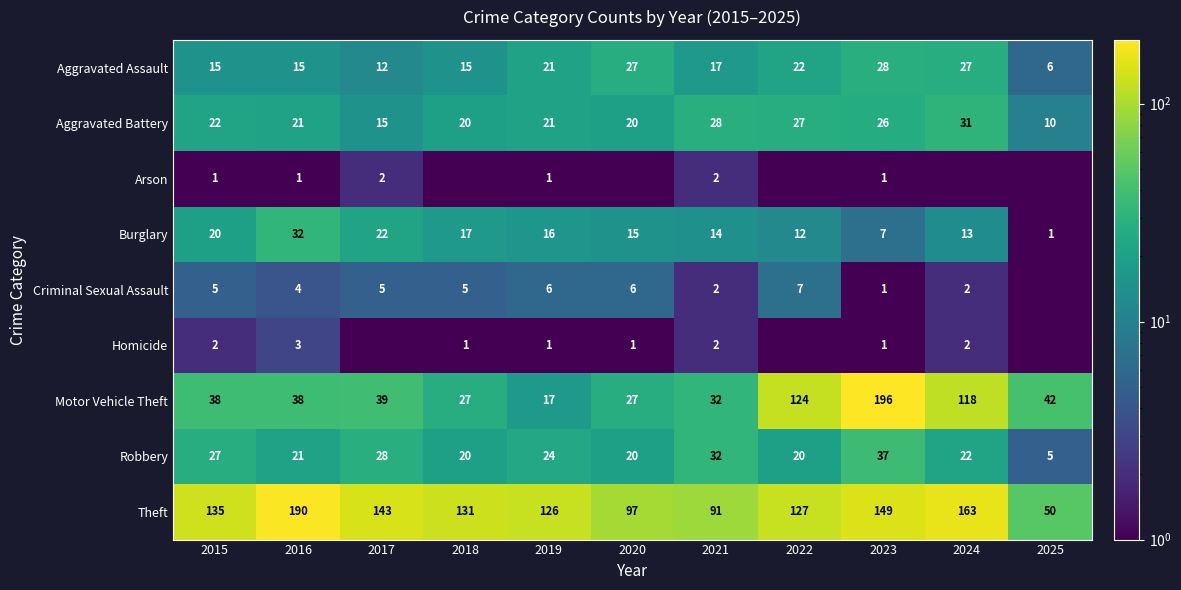

What is the difference between the highest and lowest values at 2023?

195.0